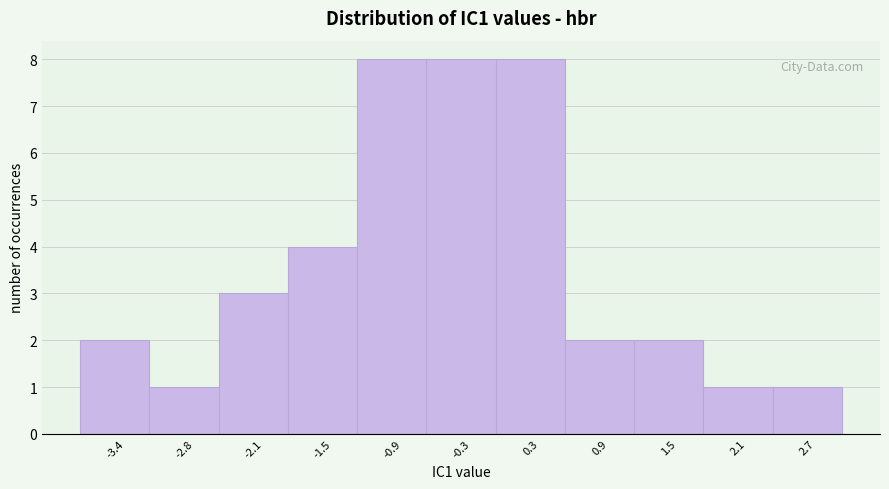

Reading right to left, extract all data points from this chart.

2.7=1	2.1=1	1.5=2	0.9=2	0.3=8	-0.3=8	-0.9=8	-1.5=4	-2.1=3	-2.8=1	-3.4=2